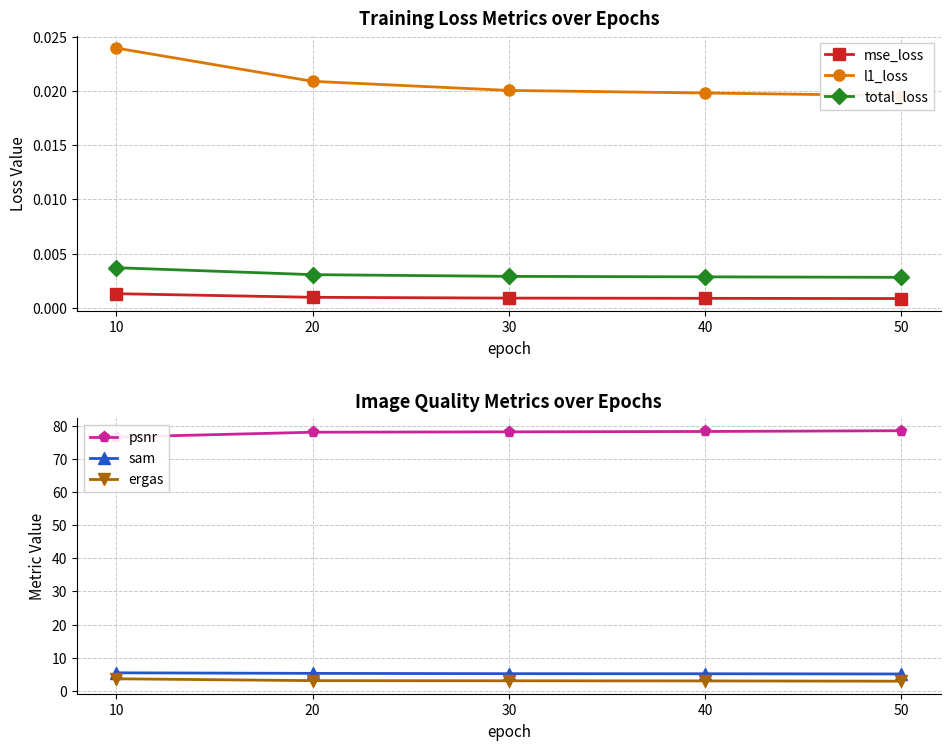

Reading left to right, list all the values displayed in this chart.

mse_loss: 0.0	0.0	0.0	0.0	0.0
l1_loss: 0.0	0.0	0.0	0.0	0.0
total_loss: 0.0	0.0	0.0	0.0	0.0
psnr: 76.6	78.1	78.2	78.3	78.5
sam: 5.4	5.3	5.2	5.1	5.1
ergas: 3.6	3.1	3.0	3.0	2.9